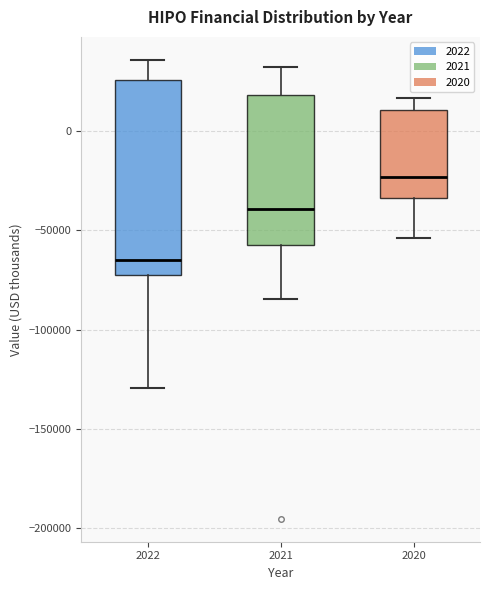

Where is the upper edge of the box at x = 2022 on the y-axis? The values are not printed on the chart, so give them approximately, as read against the axis.

25000